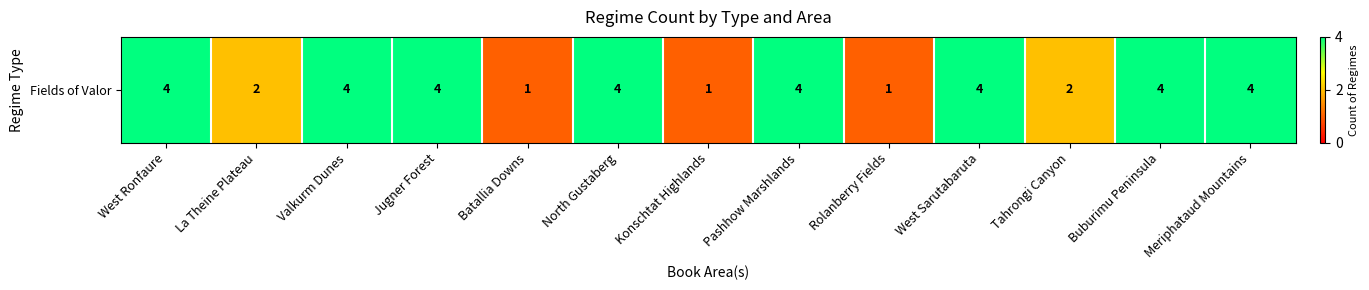

The chart shows a value of 1 at Jugner Forest. True or false?

False